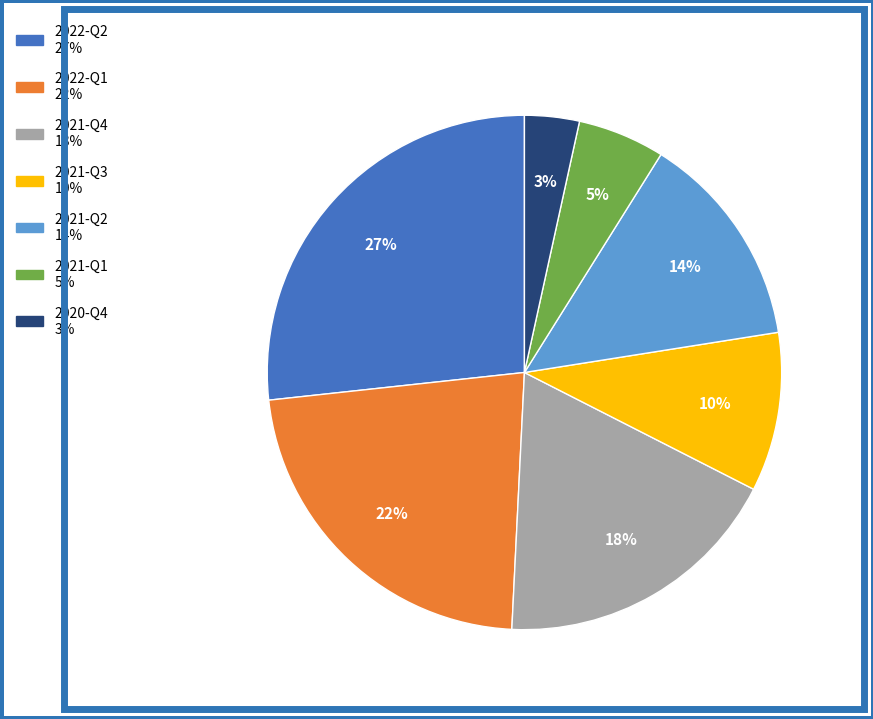

How many segments does this pie chart have?

7